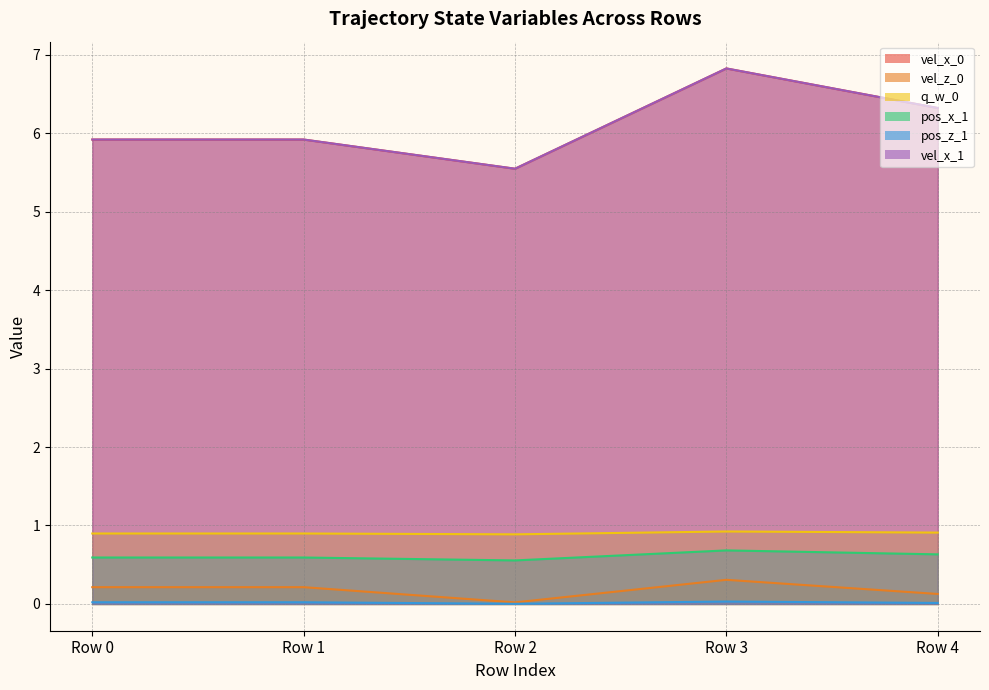

The value of vel_z_0 at Row 4 is 0.0. True or false?

False